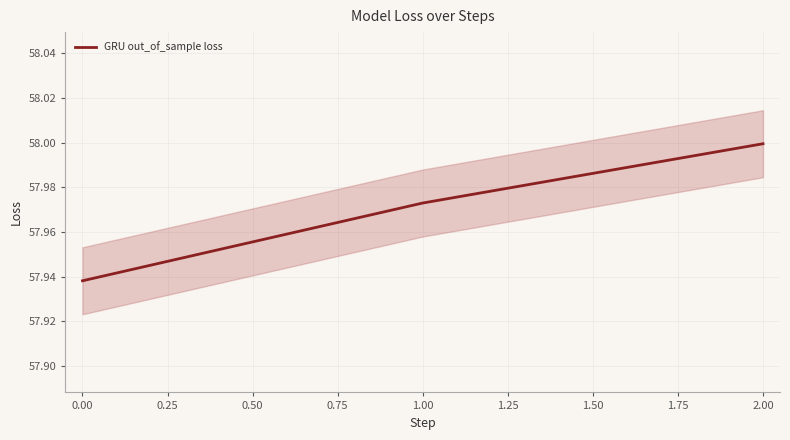

List the labels in order of GRU out_of_sample loss value, smallest first.

0.00, 1.00, 2.00